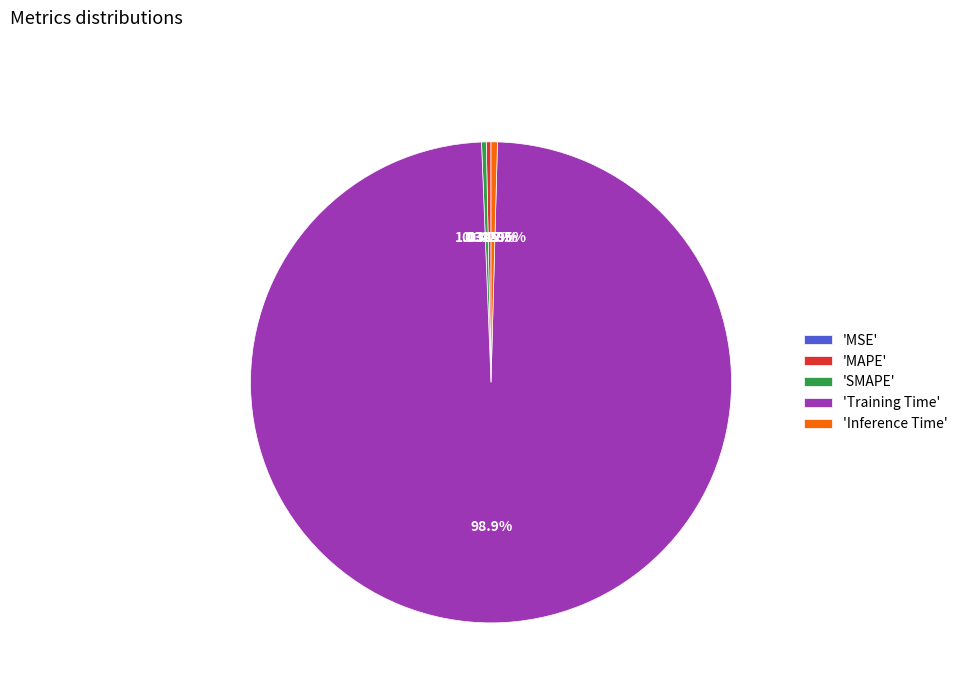

Is there a majority slice in this chart?

Yes